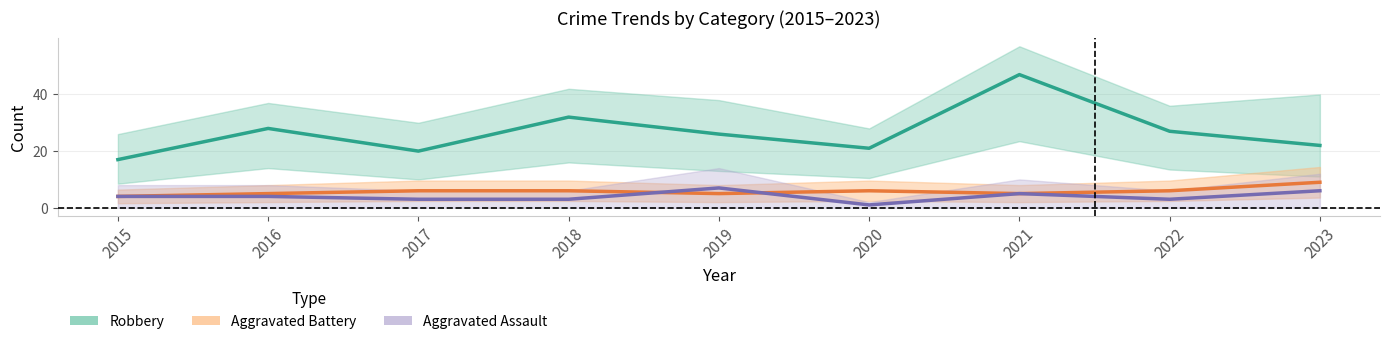

Rank the series by their maximum value, from lowest to highest.

Aggravated Assault, Aggravated Battery, Robbery